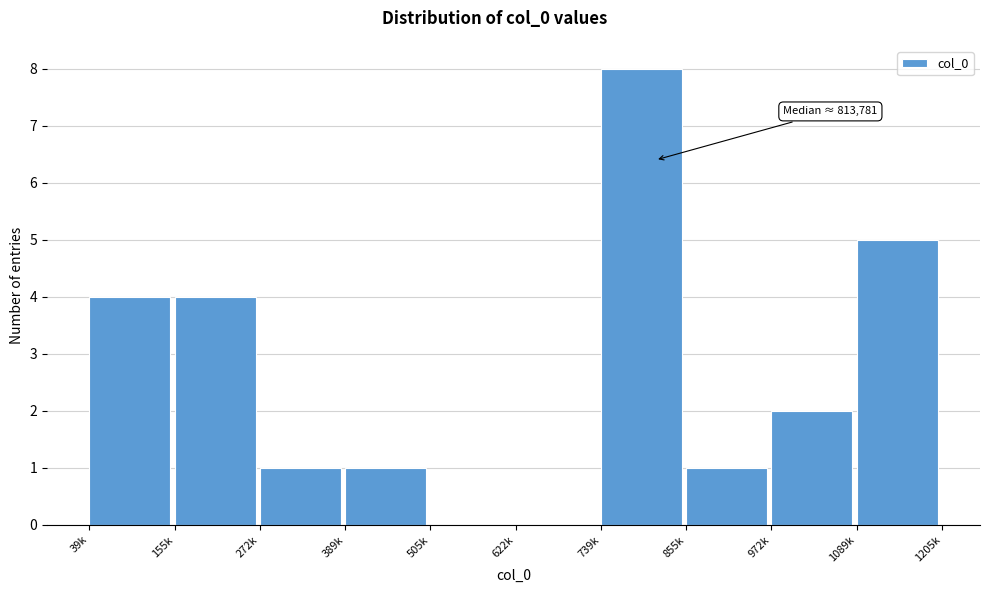

Reading right to left, what are all the values shown in this chart?

1089k=5	972k=2	855k=1	739k=8	622k=0	505k=0	389k=1	272k=1	155k=4	39k=4